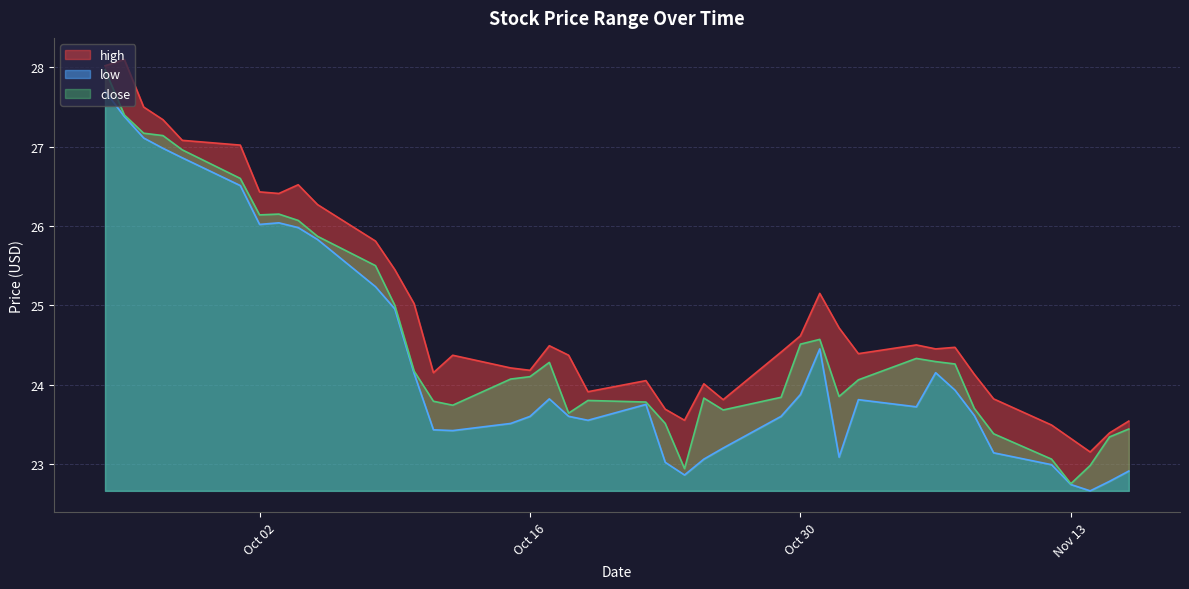

What is the maximum value shown in the chart?

28.1